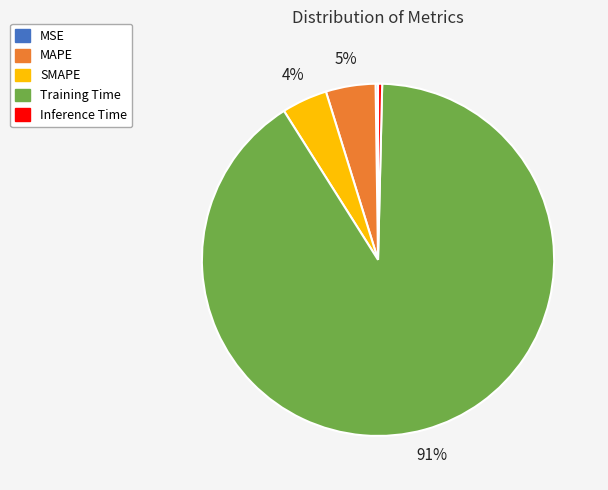

Is there a majority slice in this chart?

Yes